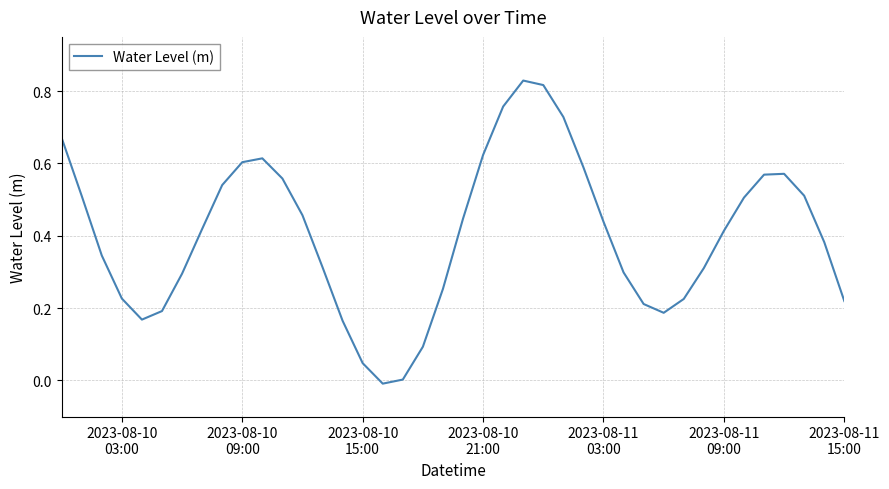

How many points are lower than both their immediate neighbors (excluding endpoints)?

3